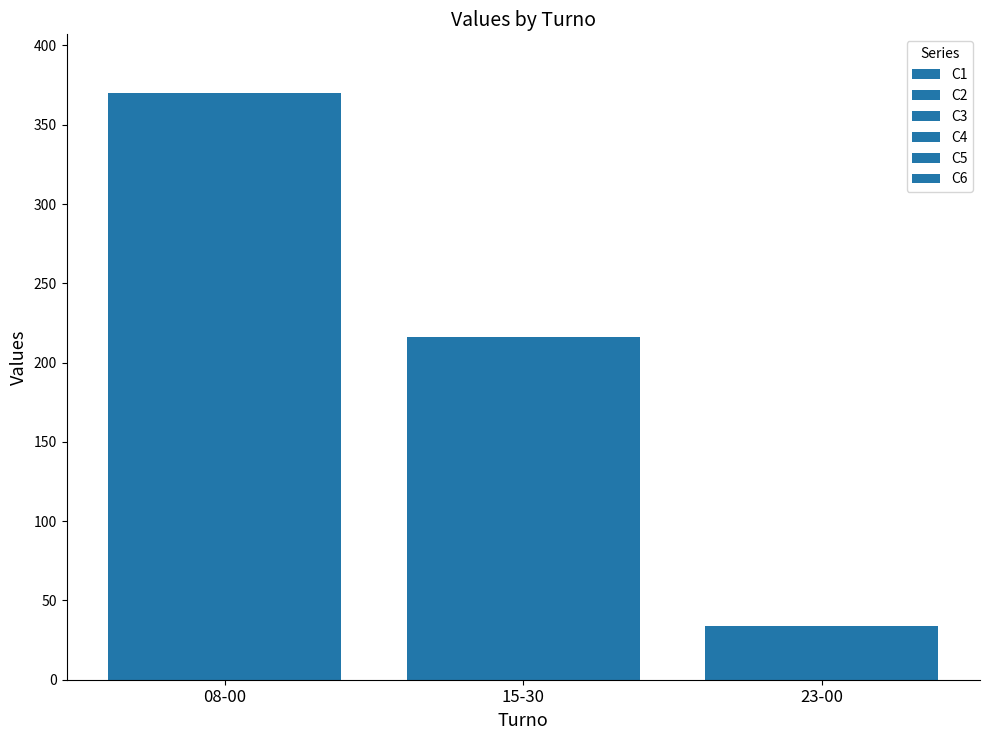

Count the C5 values in the range 34 to 370.

3